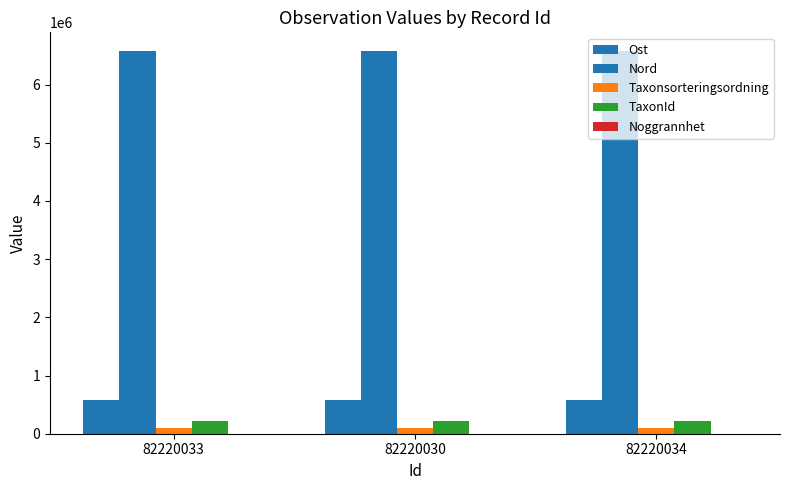

Are the bars grouped side by side (vs. stacked)?

Yes